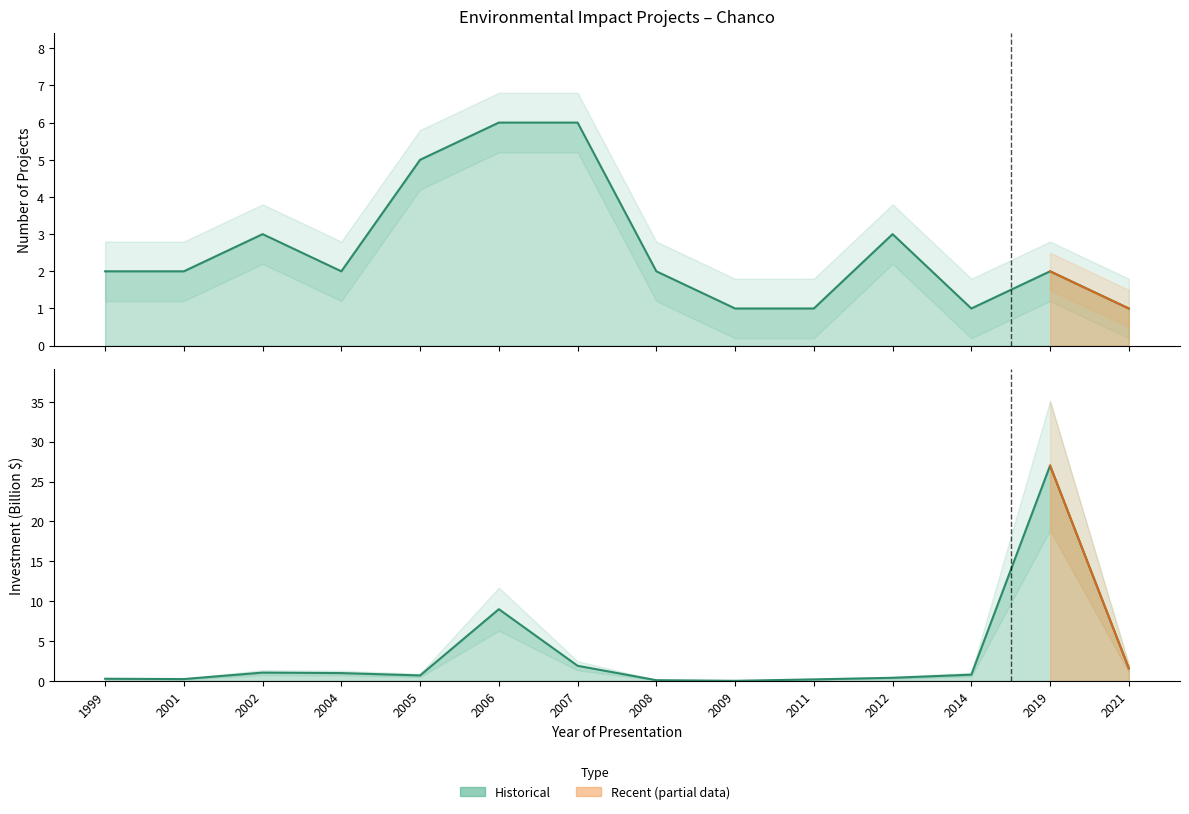

List the series in order of their peak value, highest first.

Inversión(MMU$), Count